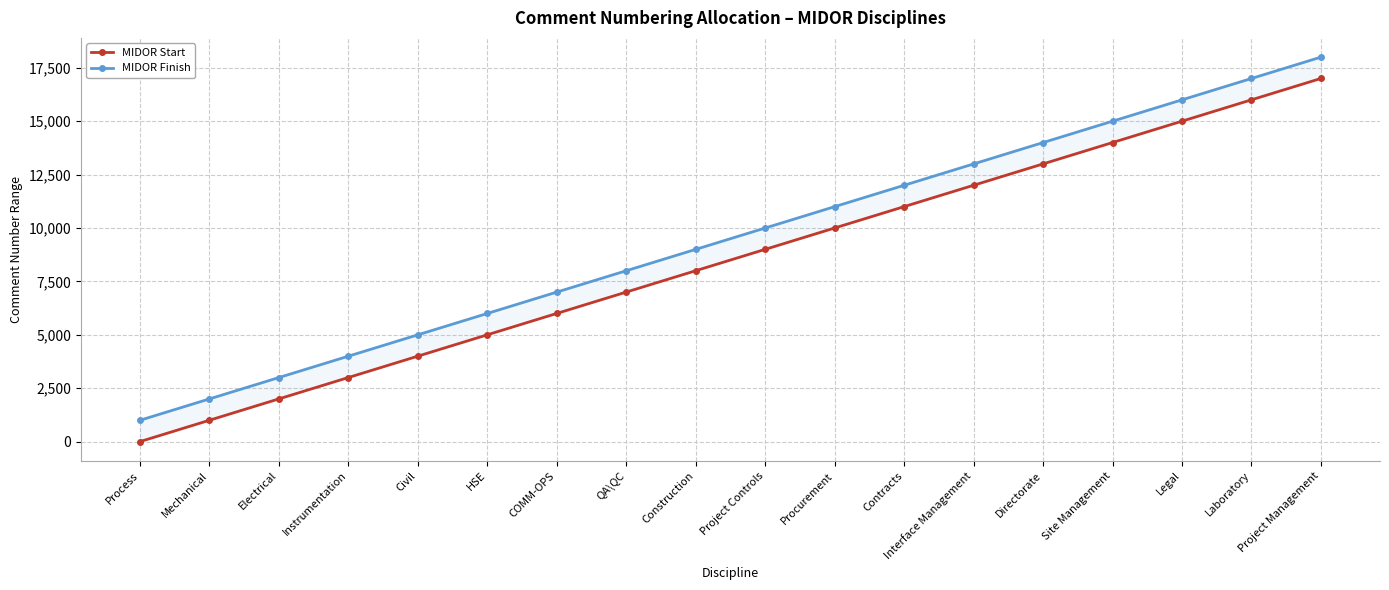

At which label does MIDOR Start reach its peak?

Project Management